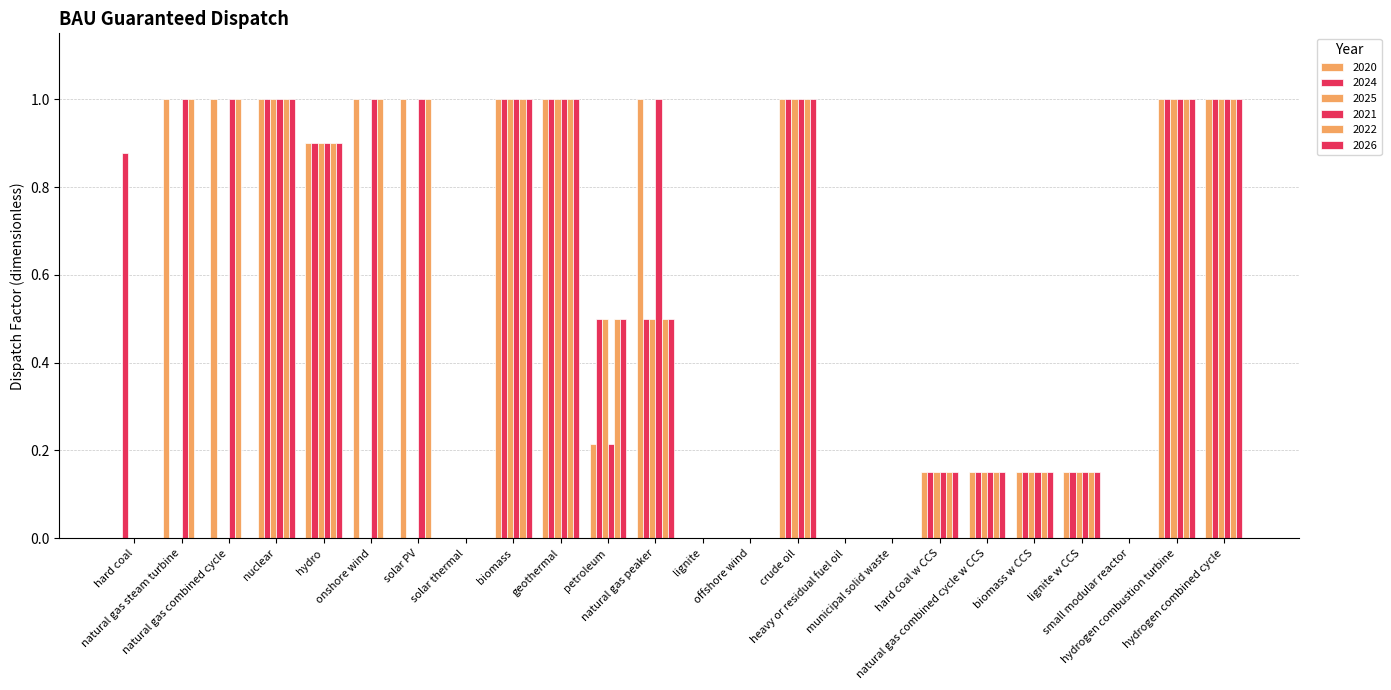

Rank the series by their maximum value, from highest to lowest.

2020, 2024, 2025, 2021, 2022, 2026